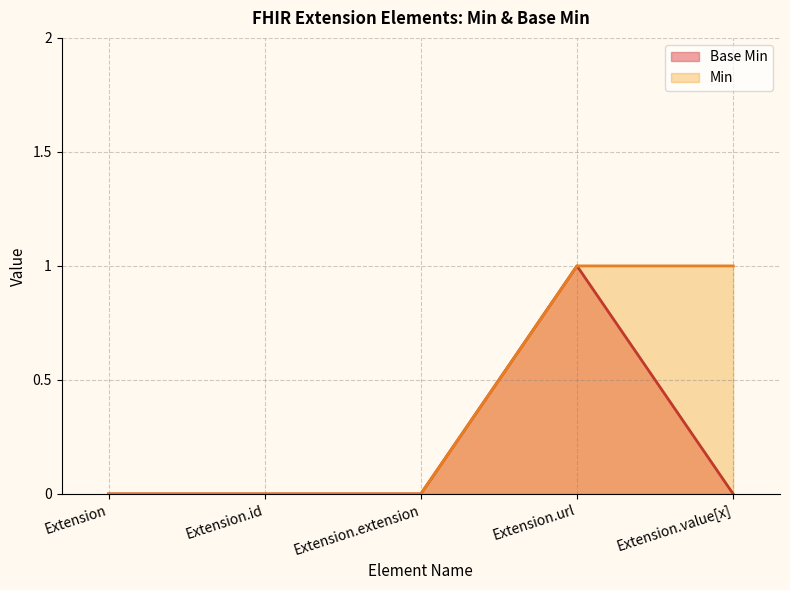

What is the sum of all values?

1